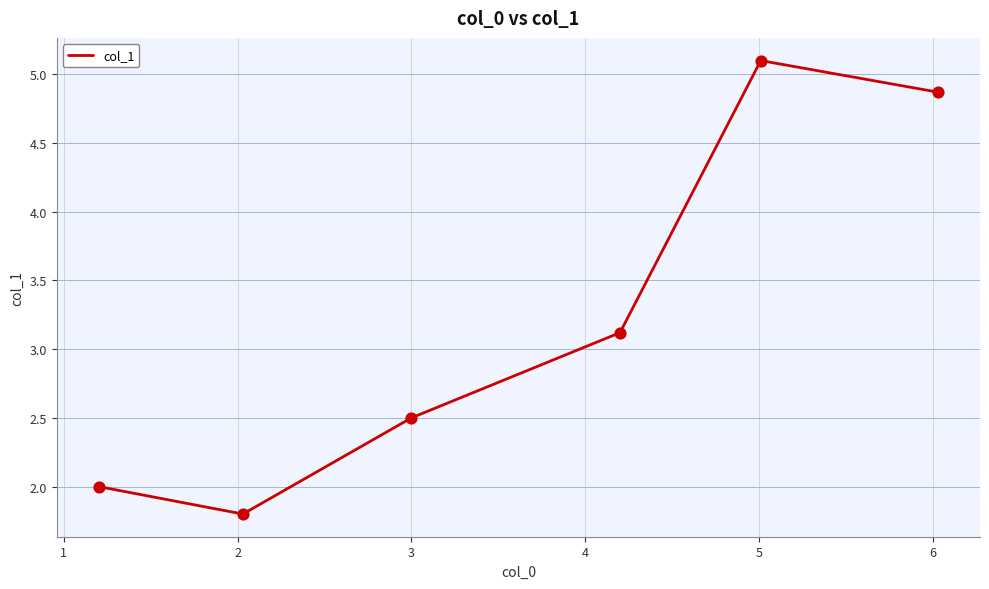

True or false: there are more than 2 points higher than both neighbors.

False